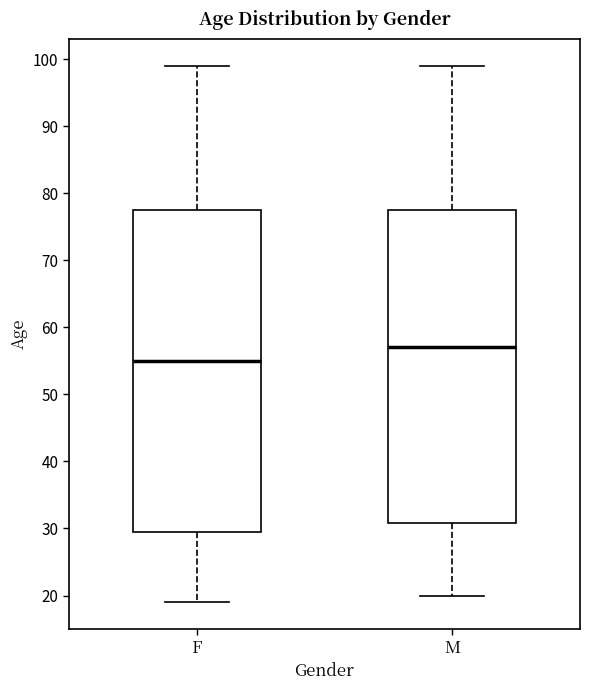

Where does the upper whisker of the box for F end on the y-axis? The values are not printed on the chart, so give them approximately, as read against the axis.

99